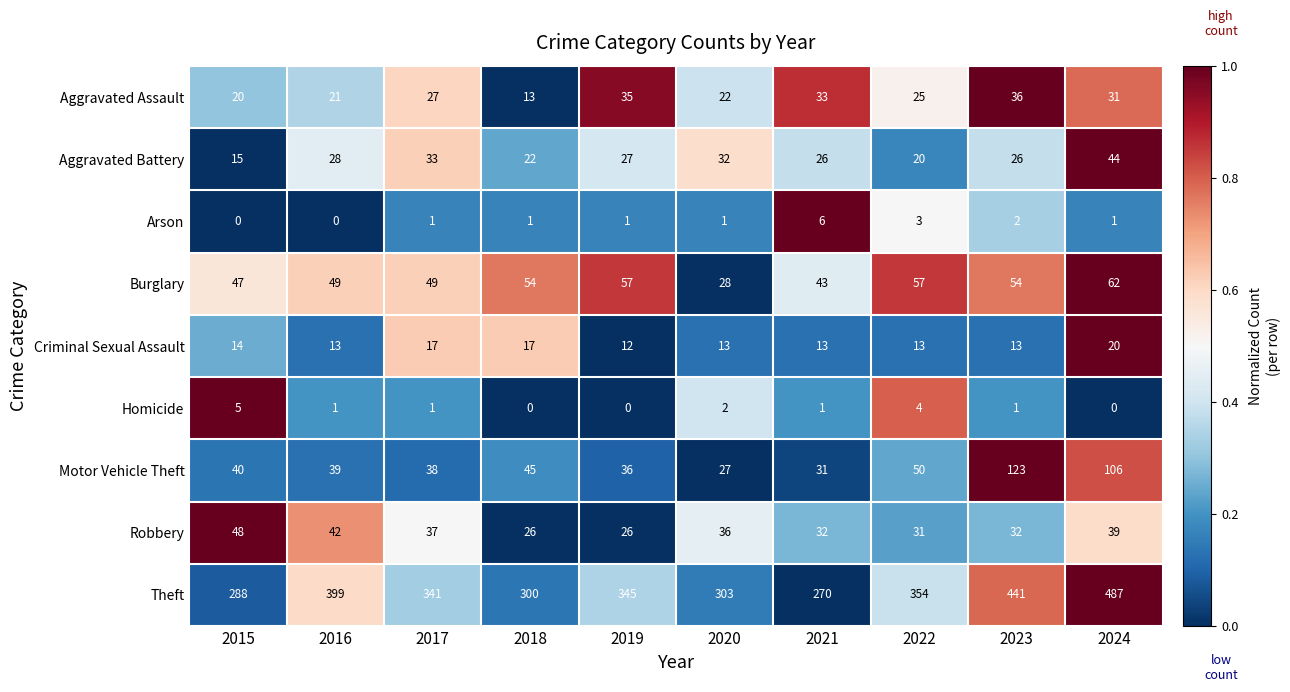

Is it true that Burglary equals 62 at 2024?

True